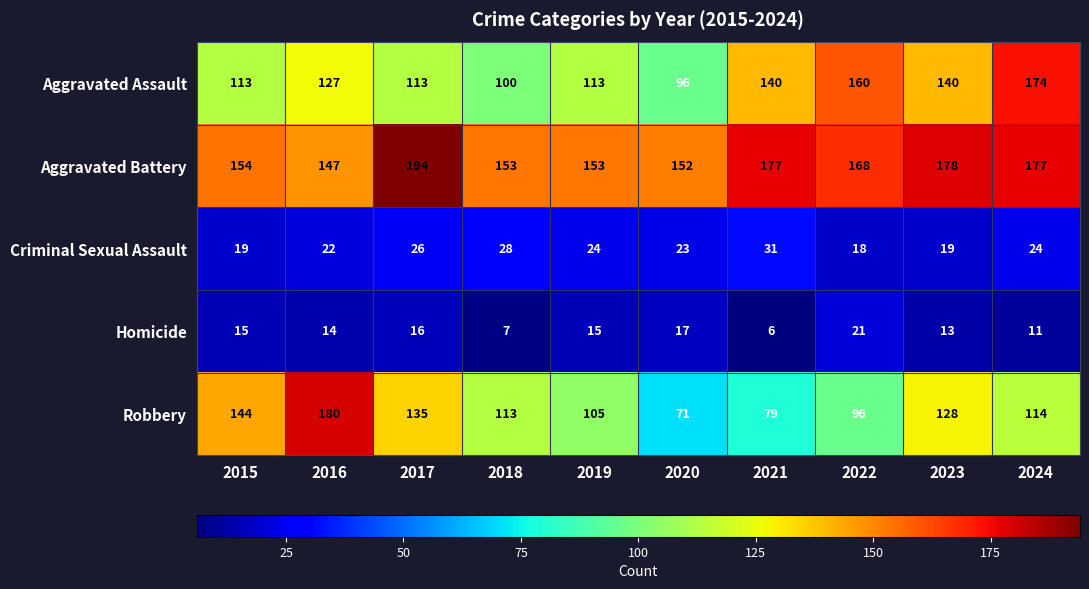

List the series in order of their peak value, highest first.

Aggravated Battery, Robbery, Aggravated Assault, Criminal Sexual Assault, Homicide